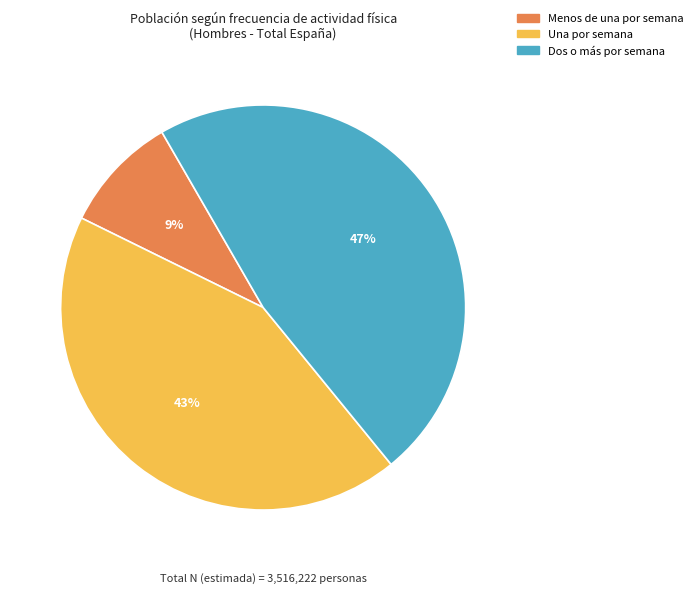

Is there a majority slice in this chart?

No